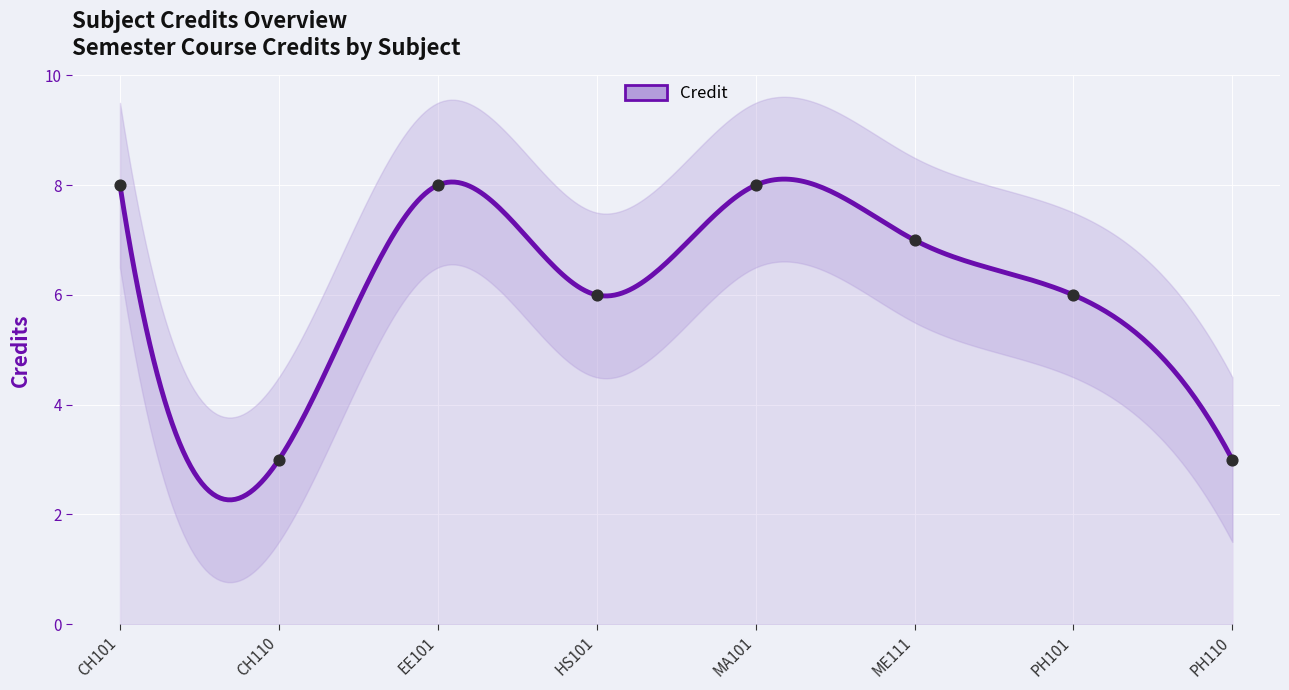

What is the change in value from HS101 to ME111?

+1